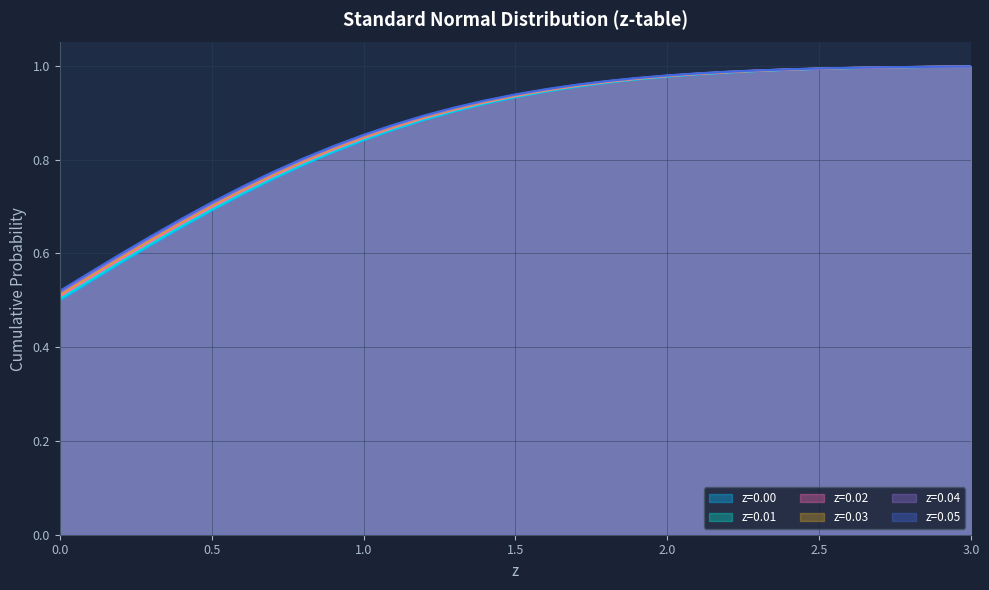

At which label does z=0.05 reach its peak?

3.0